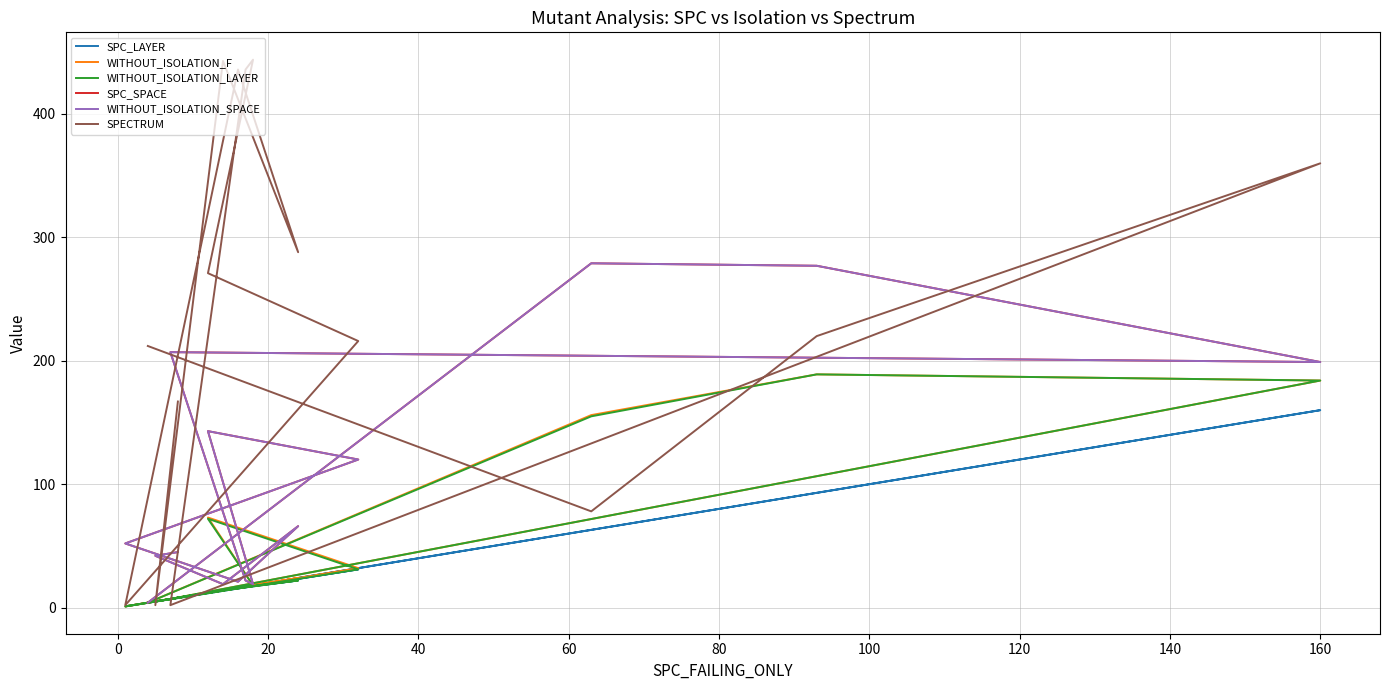

Is it true that SPECTRUM equals 341 at 12?

False